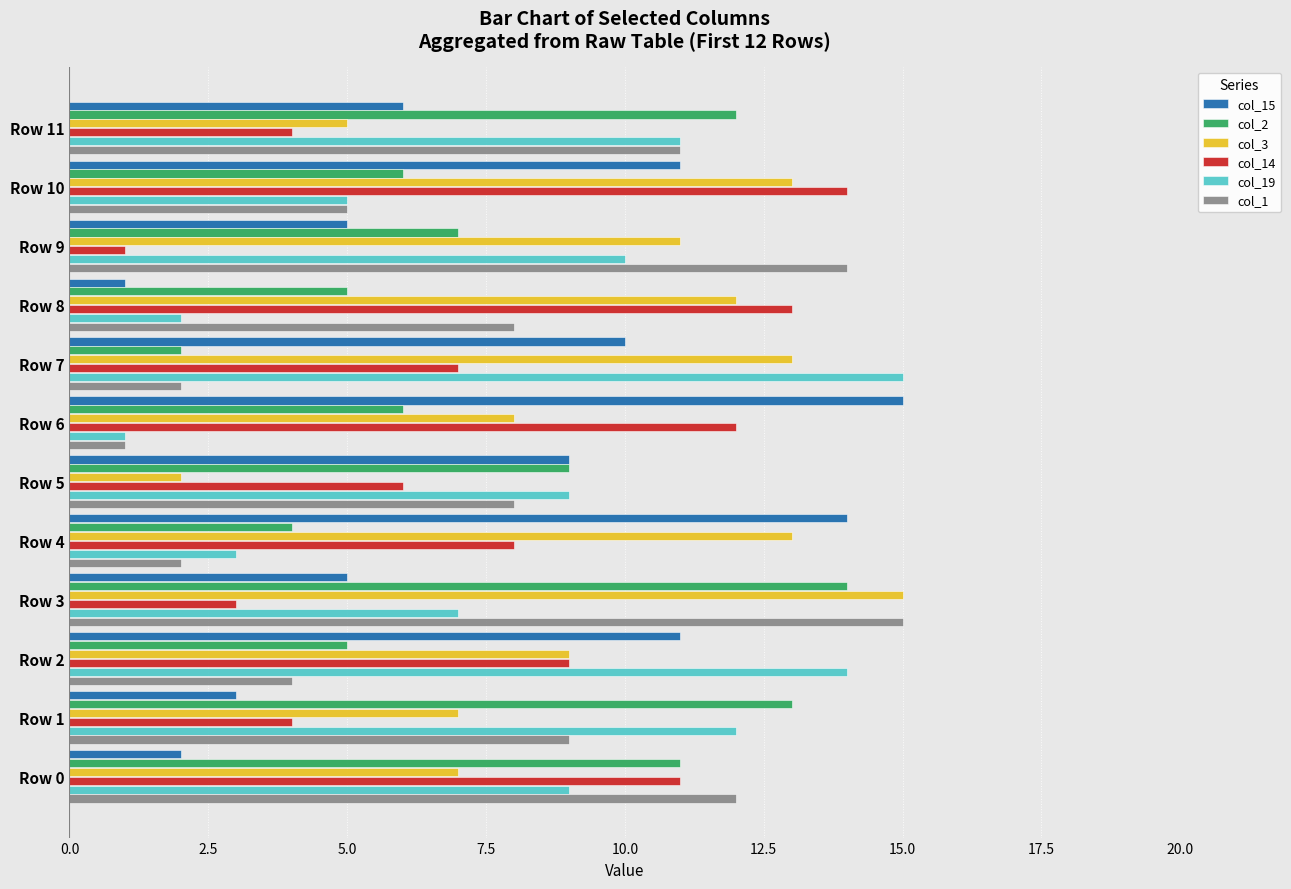

Which series changed the most between Row 4 and Row 7?

col_19